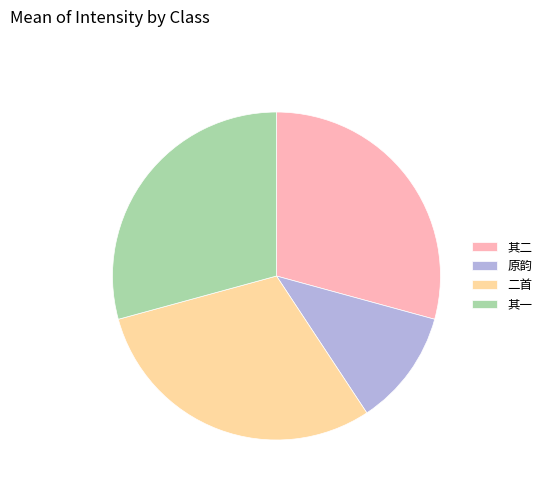

Which slice is the largest?

二首